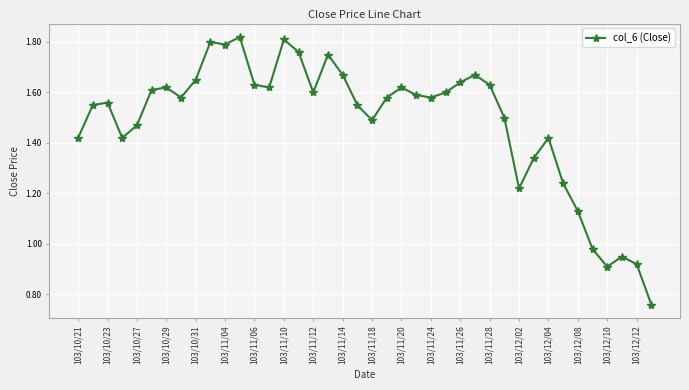

What is the sum of all values?

59.5